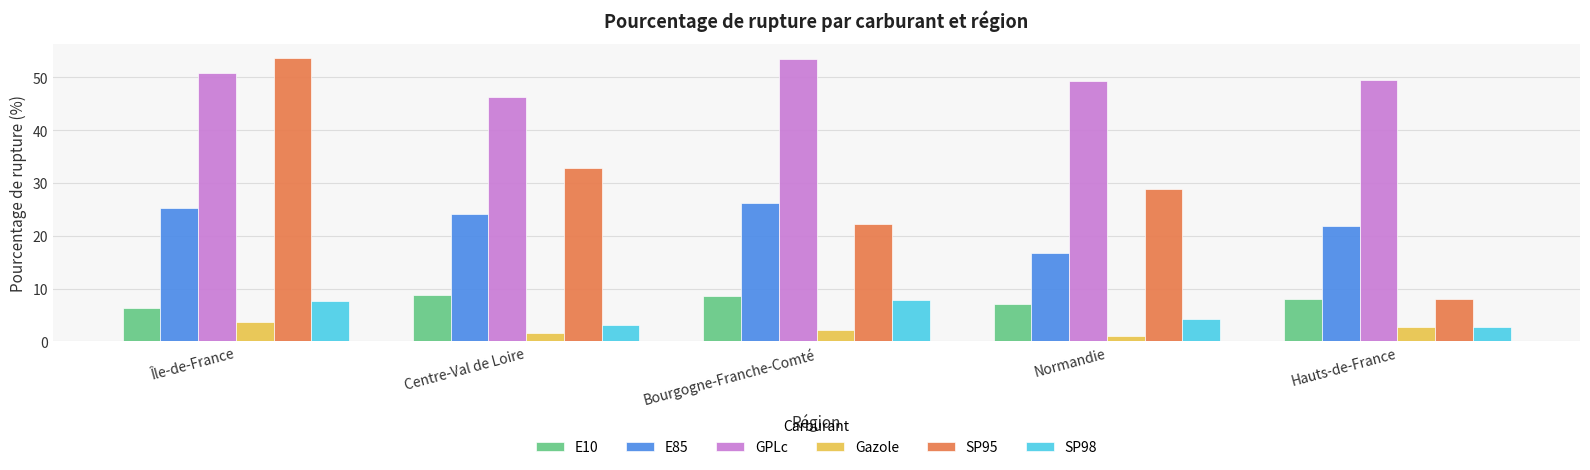

Where does the SP95 series first go above 28?

Île-de-France